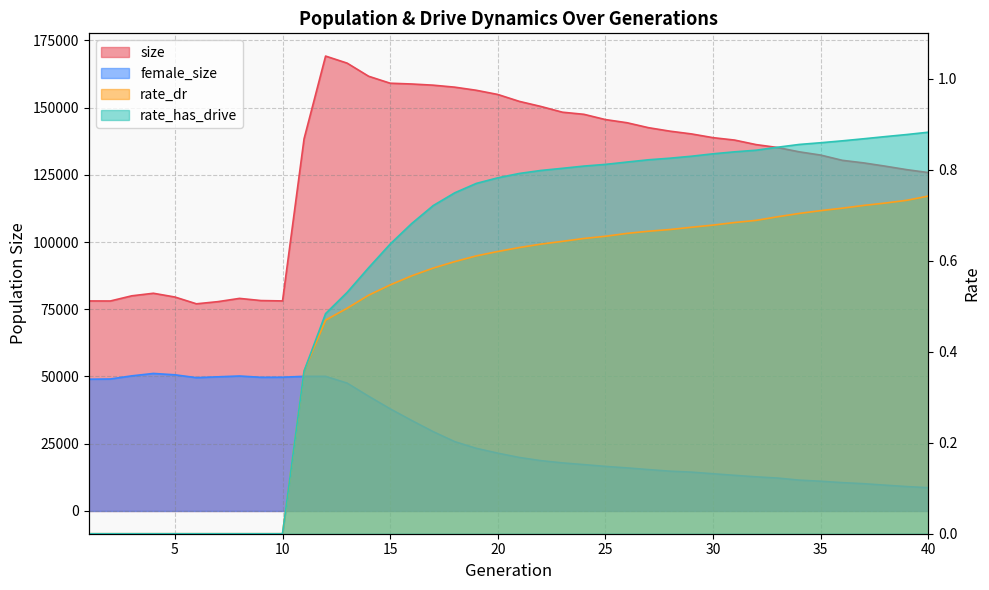

What are all the series names shown in the legend?

size, female_size, rate_dr, rate_has_drive